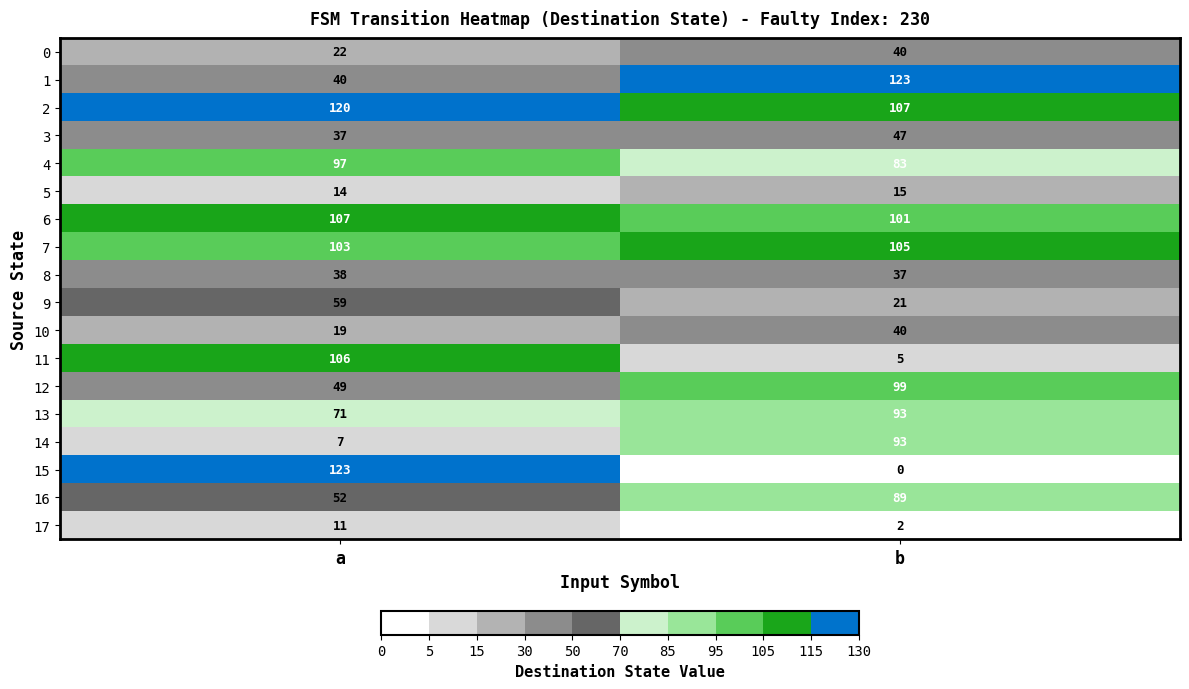

At how many categories does at least one series exceed 47?

2